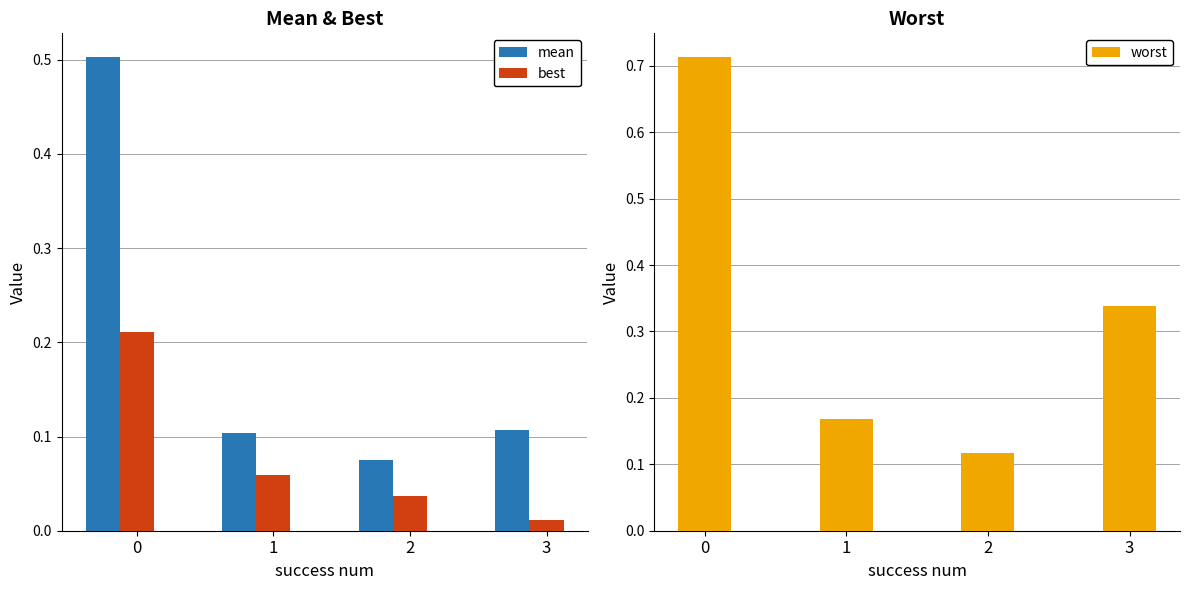

Is it true that best equals 0.0 at 1?

False